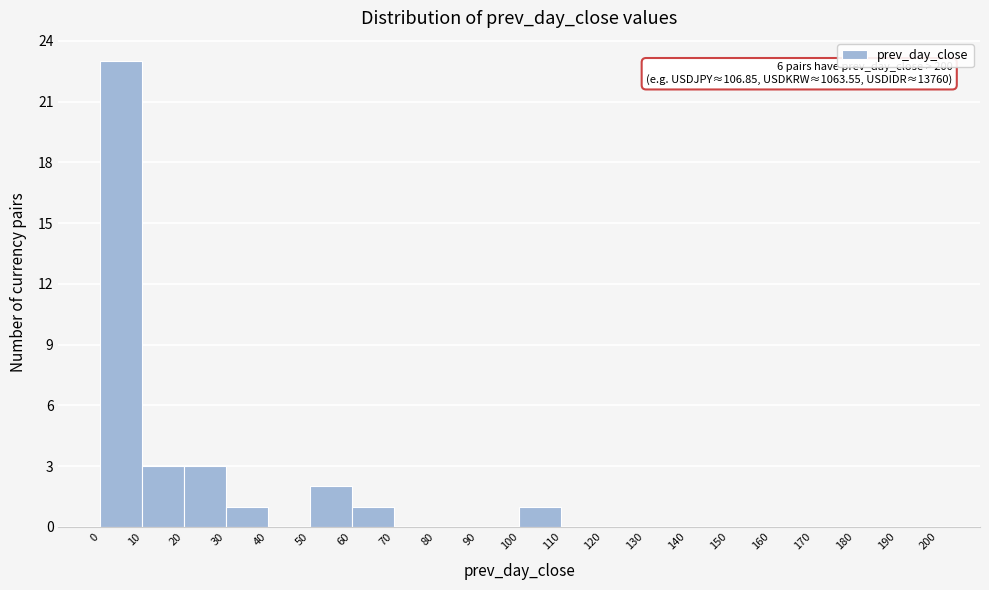

Over which range of the x-axis is the bar tallest?

0 to 10